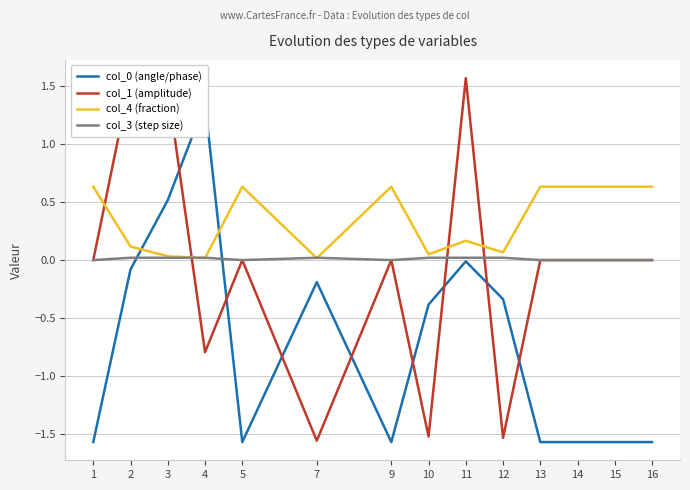

Reading left to right, list all the values displayed in this chart.

col_0 (angle/phase): 1=-1.6	2=-0.1	3=0.5	4=1.4	5=-1.6	7=-0.2	9=-1.6	10=-0.4	11=-0.0	12=-0.3	13=-1.6	14=-1.6	15=-1.6	16=-1.6
col_1 (amplitude): 1=0.0	2=1.6	3=1.5	4=-0.8	5=0.0	7=-1.6	9=0.0	10=-1.5	11=1.6	12=-1.5	13=0.0	14=0.0	15=0.0	16=0.0
col_4 (fraction): 1=0.6	2=0.1	3=0.0	4=0.0	5=0.6	7=0.0	9=0.6	10=0.1	11=0.2	12=0.1	13=0.6	14=0.6	15=0.6	16=0.6
col_3 (step size): 1=0.0	2=0.0	3=0.0	4=0.0	5=0.0	7=0.0	9=0.0	10=0.0	11=0.0	12=0.0	13=0.0	14=0.0	15=0.0	16=0.0